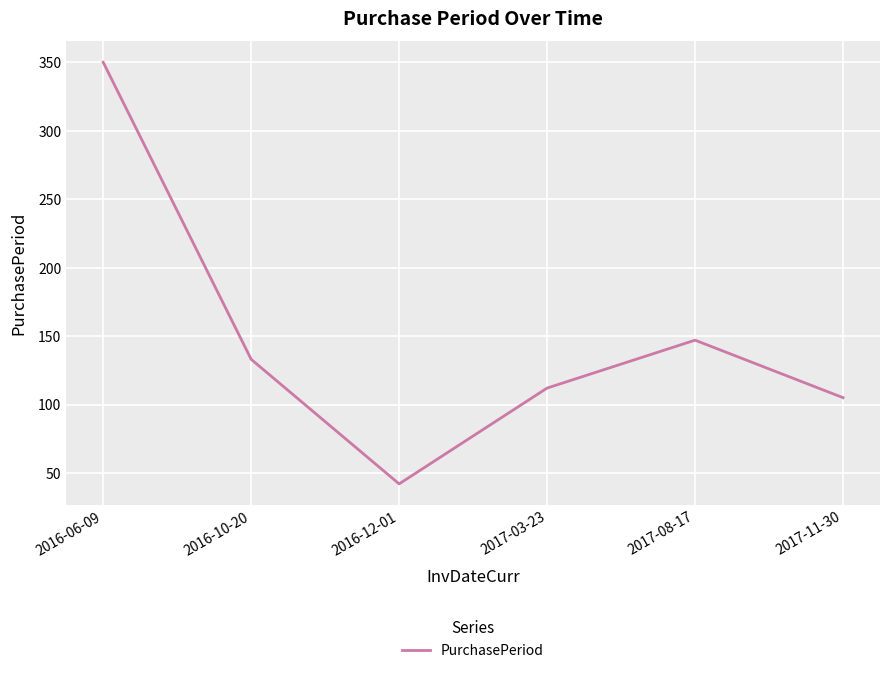

Rank the categories by value from highest to lowest.

2016-06-09, 2017-08-17, 2016-10-20, 2017-03-23, 2017-11-30, 2016-12-01